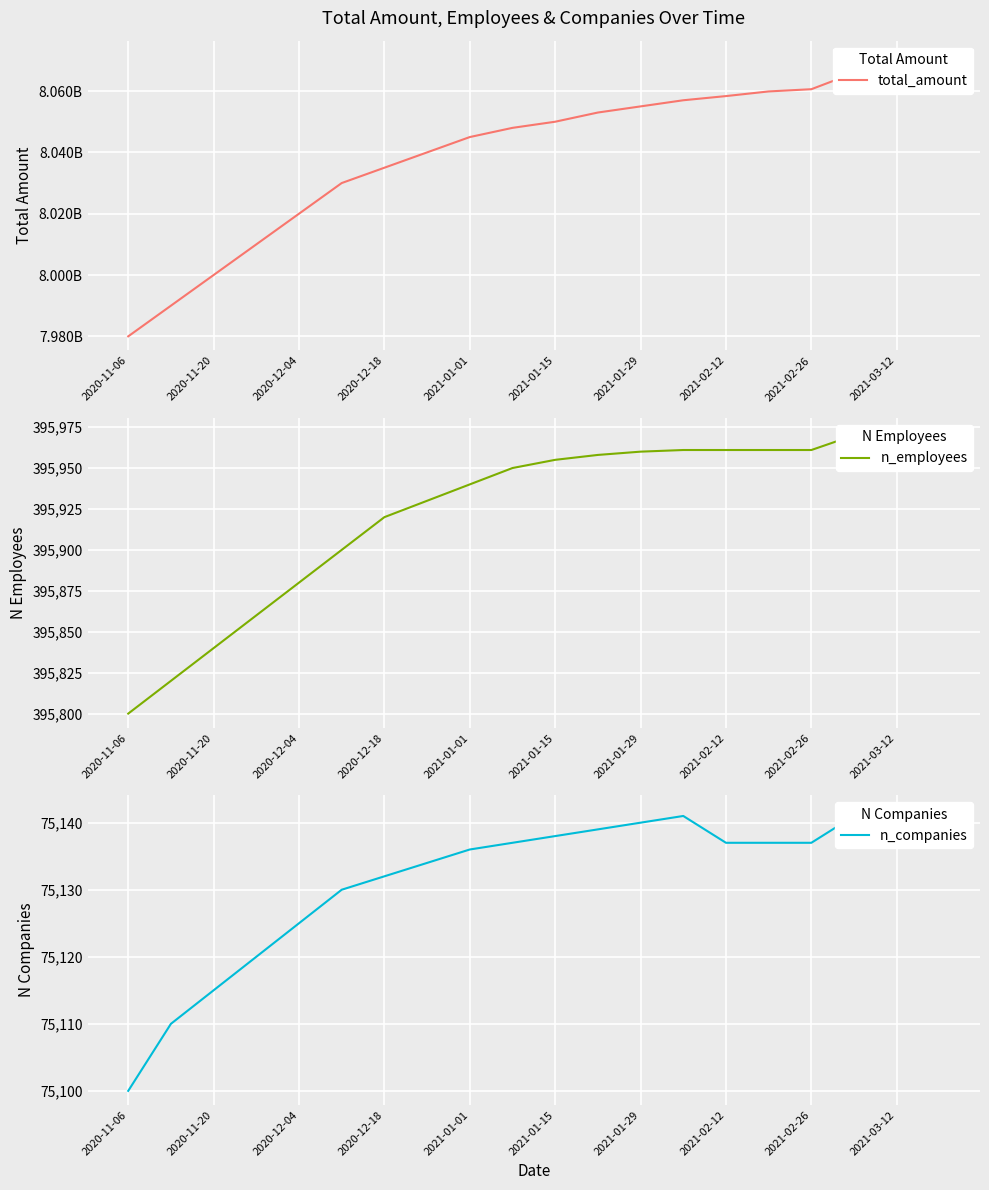

Count the number of data series in this chart.

3